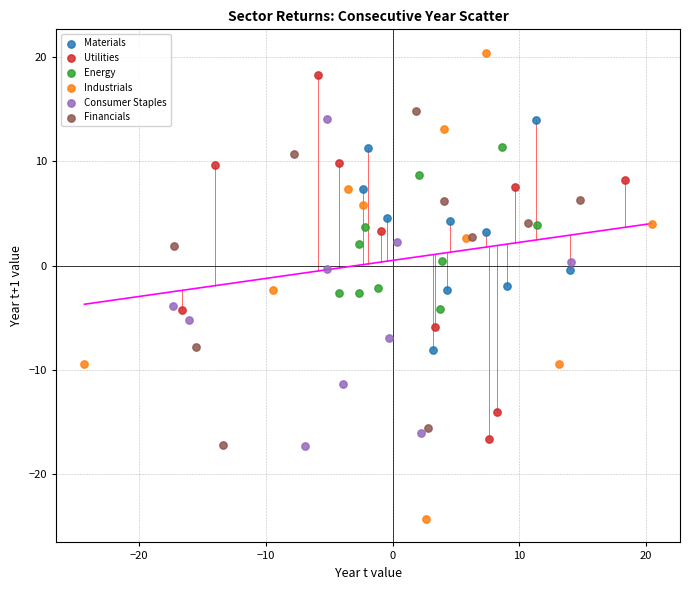

Which series contains the highest Y value?

Industrials